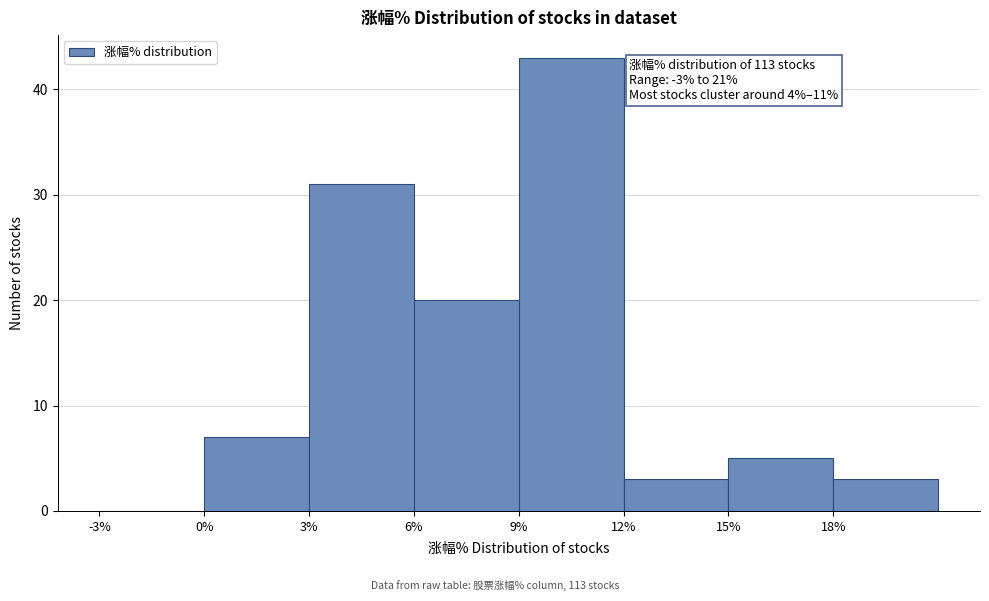

Which range on the x-axis has the tallest bar?

9 to 12